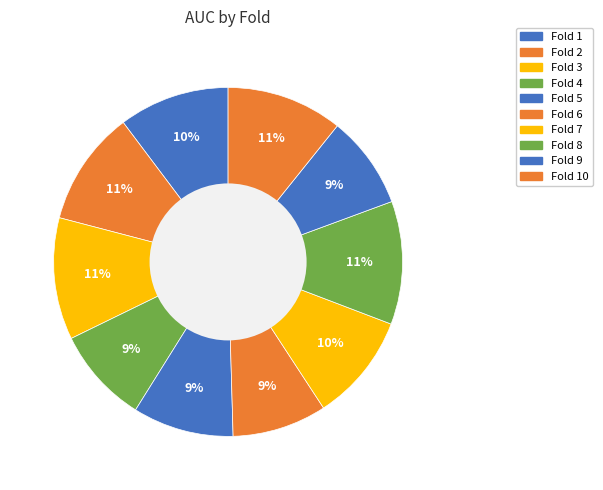

Rank the categories by value from lowest to highest.

9, 6, 4, 5, 7, 1, 2, 10, 3, 8